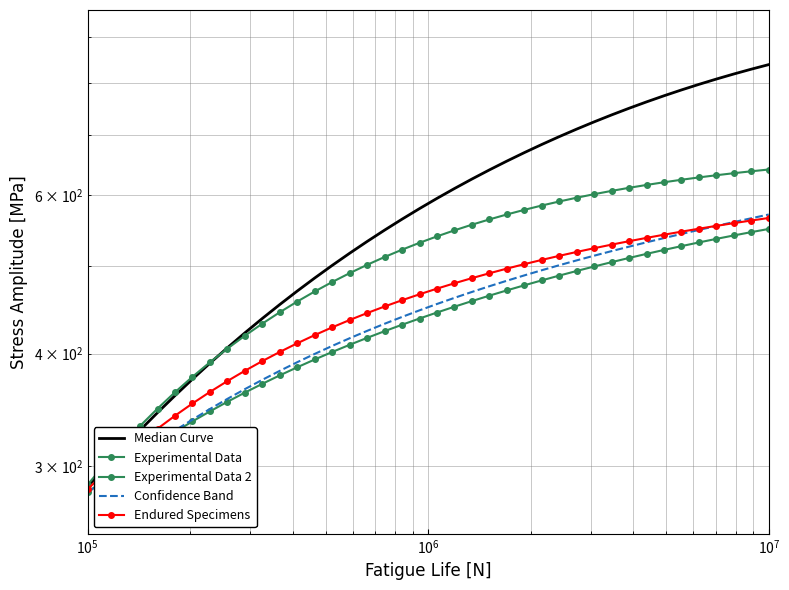

Reading left to right, transcribe all the data shown in this chart.

Median Curve: 284.6	299.1	313.8	328.8	343.9	359.2	374.7	390.3	406.0	421.8	437.6	453.5	469.4	485.4	501.3	517.1	532.9	548.6	564.2	579.7	595.0	610.2	625.2	640.0	654.6	669.0	683.1	696.9	710.5	723.8	736.8	749.5	761.8	773.8	785.4	796.7	807.6	818.2	828.3	838.1
Experimental Data: 280.3	290.0	299.6	309.0	318.3	327.3	336.2	345.0	353.6	362.0	370.2	378.3	386.2	394.0	401.6	409.1	416.4	423.6	430.6	437.5	444.3	451.0	457.5	463.9	470.2	476.4	482.4	488.3	494.2	499.9	505.4	510.9	516.3	521.5	526.6	531.6	536.5	541.2	545.8	550.3
Experimental Data 2: 286.0	301.6	317.1	332.4	347.5	362.3	376.9	391.2	405.1	418.7	431.9	444.6	457.0	468.9	480.4	491.4	502.0	512.1	521.8	531.1	539.9	548.3	556.3	563.9	571.1	577.8	584.3	590.4	596.1	601.5	606.6	611.4	615.9	620.1	624.1	627.9	631.4	634.7	637.8	640.7
Confidence Band: 280.3	290.1	299.8	309.5	319.0	328.5	337.9	347.1	356.2	365.2	374.0	382.7	391.3	399.7	407.9	416.0	423.9	431.7	439.3	446.8	454.1	461.3	468.3	475.2	482.0	488.6	495.1	501.5	507.7	513.9	519.9	525.9	531.8	537.6	543.3	548.9	554.5	560.1	565.6	571.0
Endured Specimens: 282.8	295.0	306.9	318.6	330.0	341.2	352.0	362.6	372.8	382.8	392.4	401.7	410.7	419.4	427.8	435.9	443.7	451.2	458.5	465.5	472.3	478.9	485.2	491.3	497.2	502.8	508.3	513.7	518.8	523.8	528.6	533.3	537.8	542.2	546.5	550.6	554.6	558.5	562.3	565.9